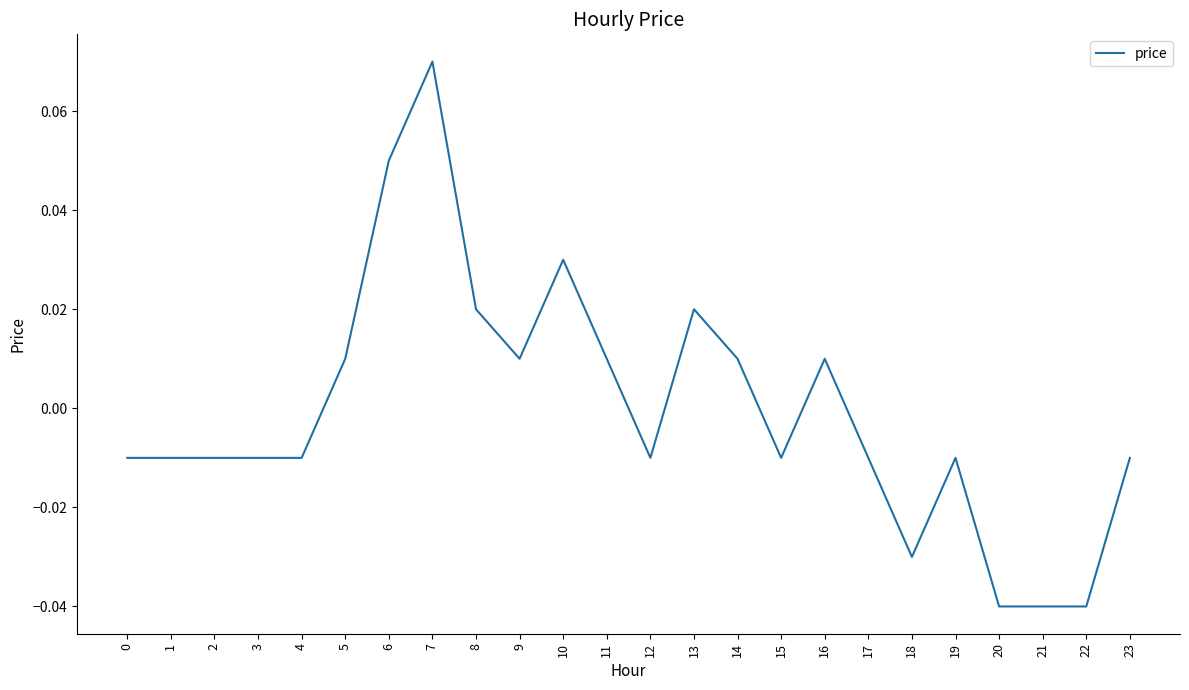

At which label does the data first exceed 0?

5